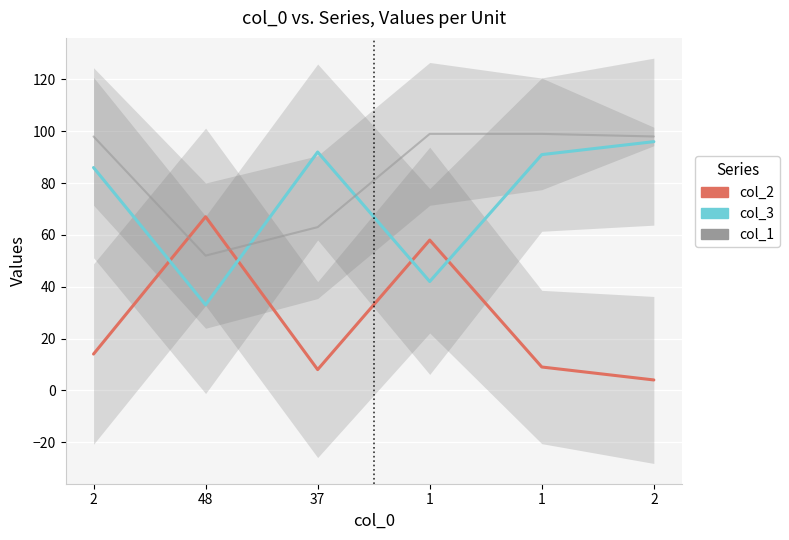

Rank the series by their maximum value, from lowest to highest.

col_2, col_3, col_1